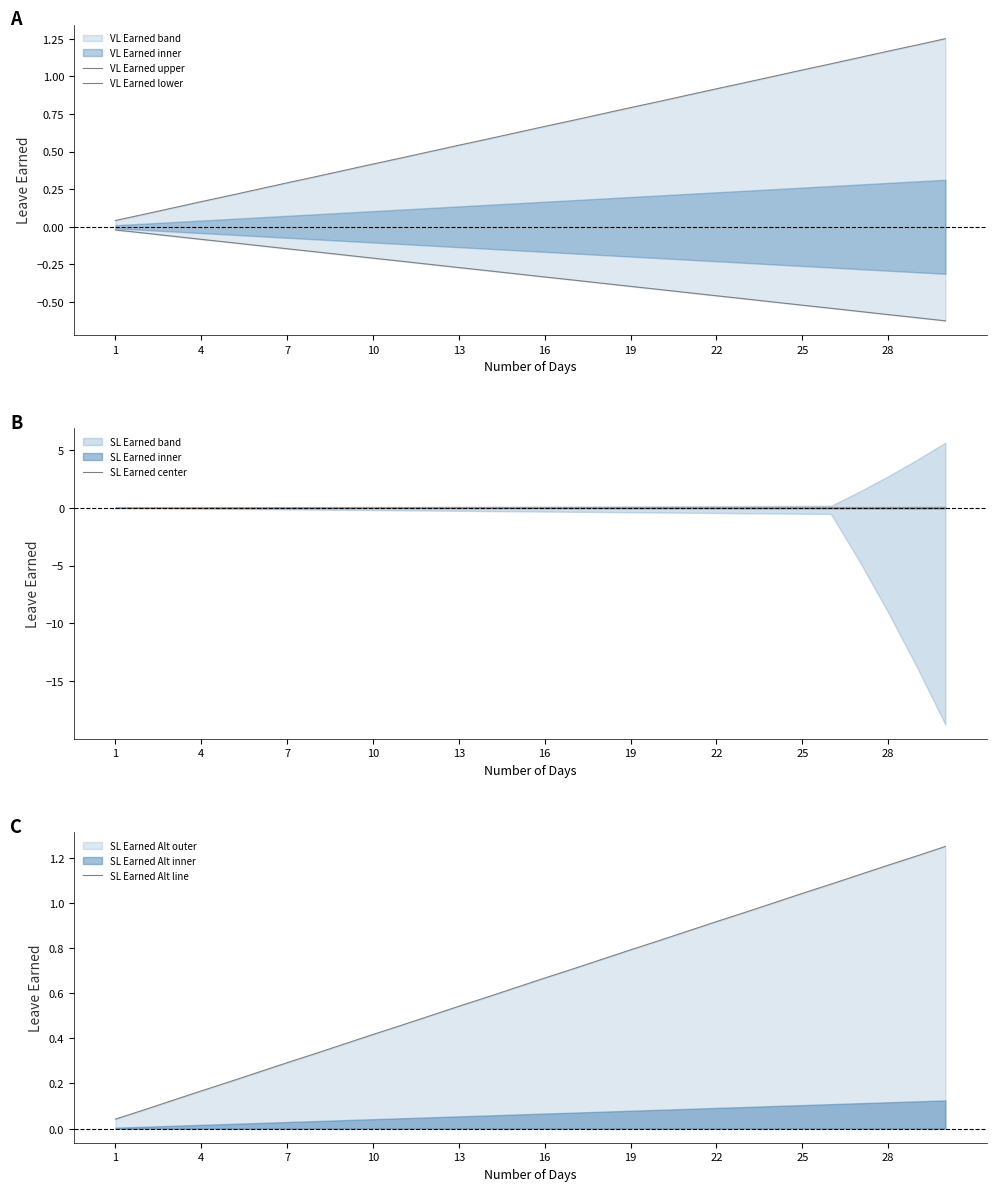

True or false: SL Earned Alt line has a value of 0.3 at 7.

True